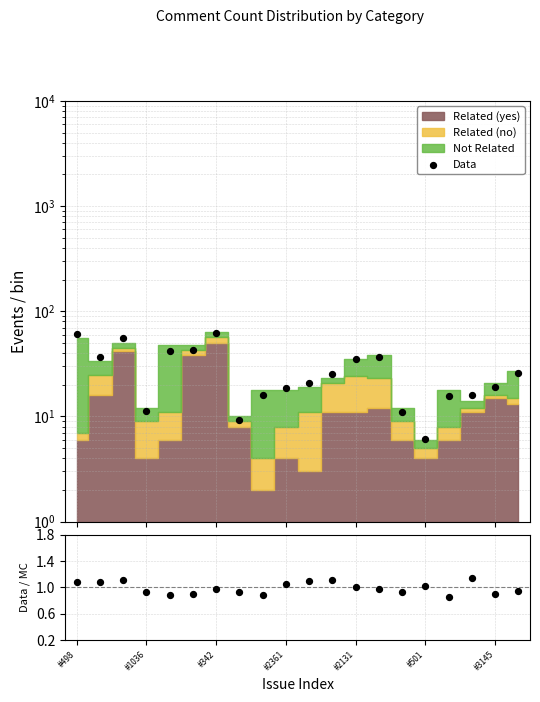

Which series contains the lowest Y value?

Data/MC